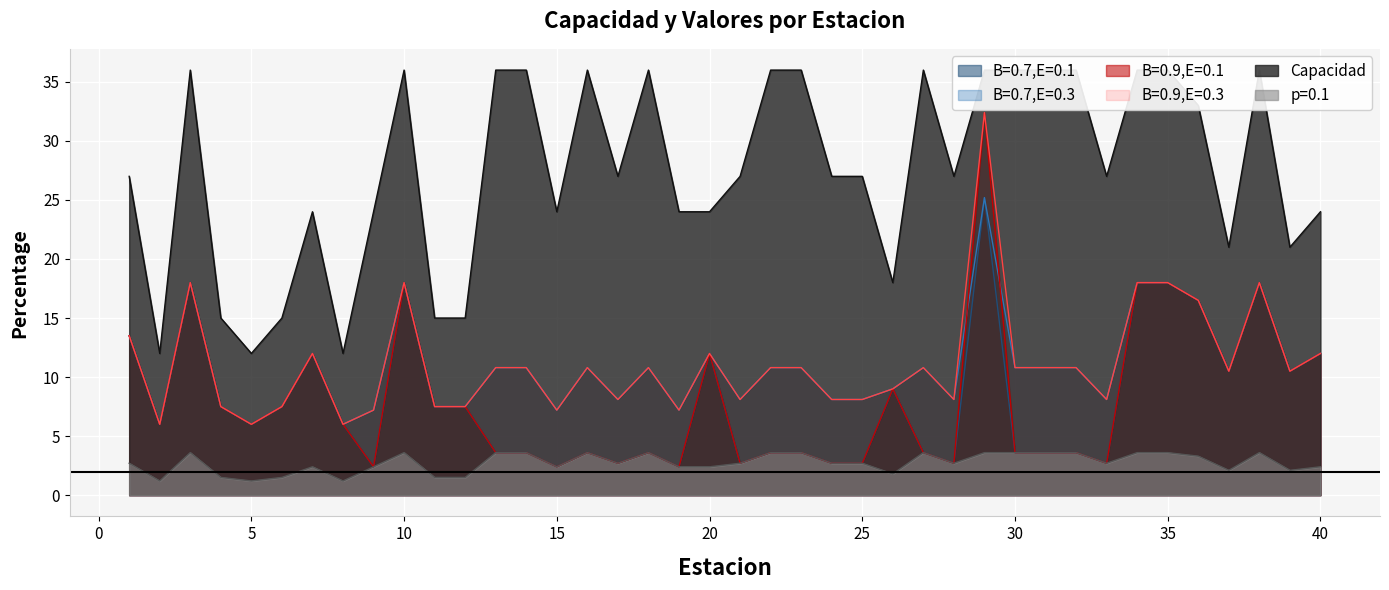

How many lines are shown in the chart?

6